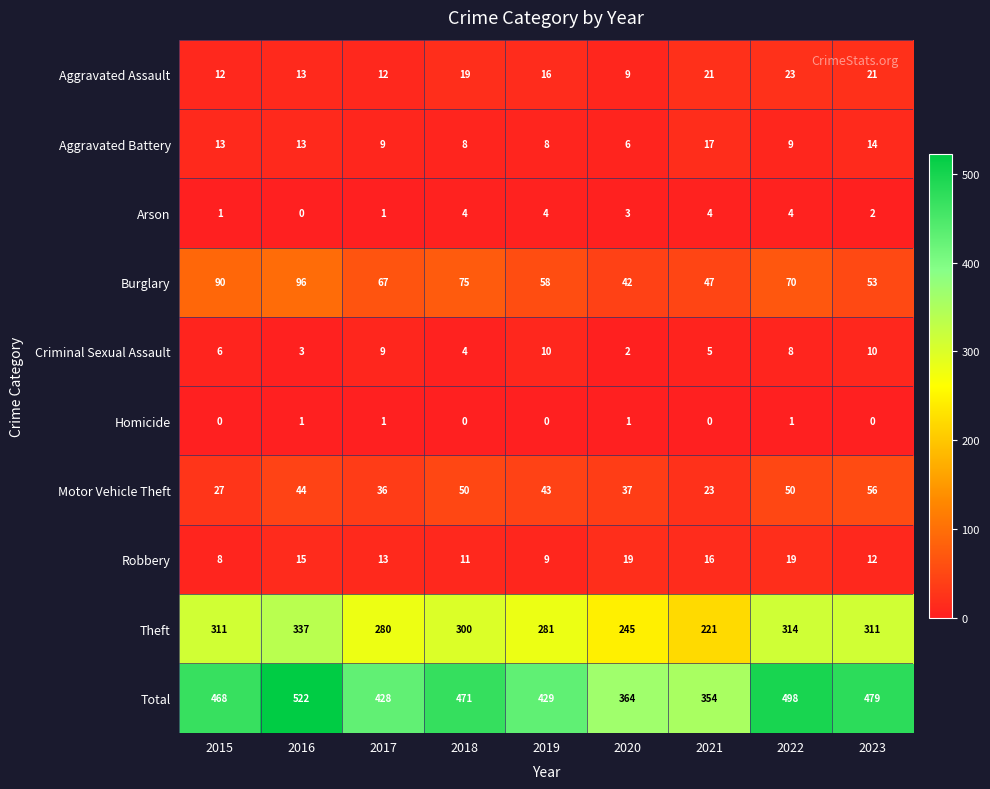

Between 2017 and 2021, which series saw the biggest shift?

Total